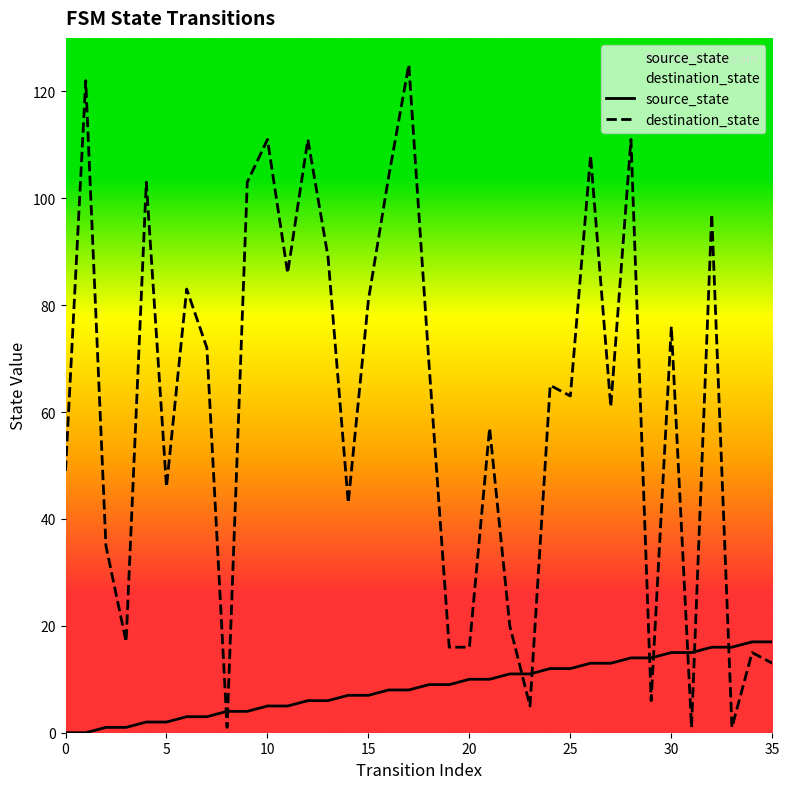

The source_state series shows 1 at 20. True or false?

False